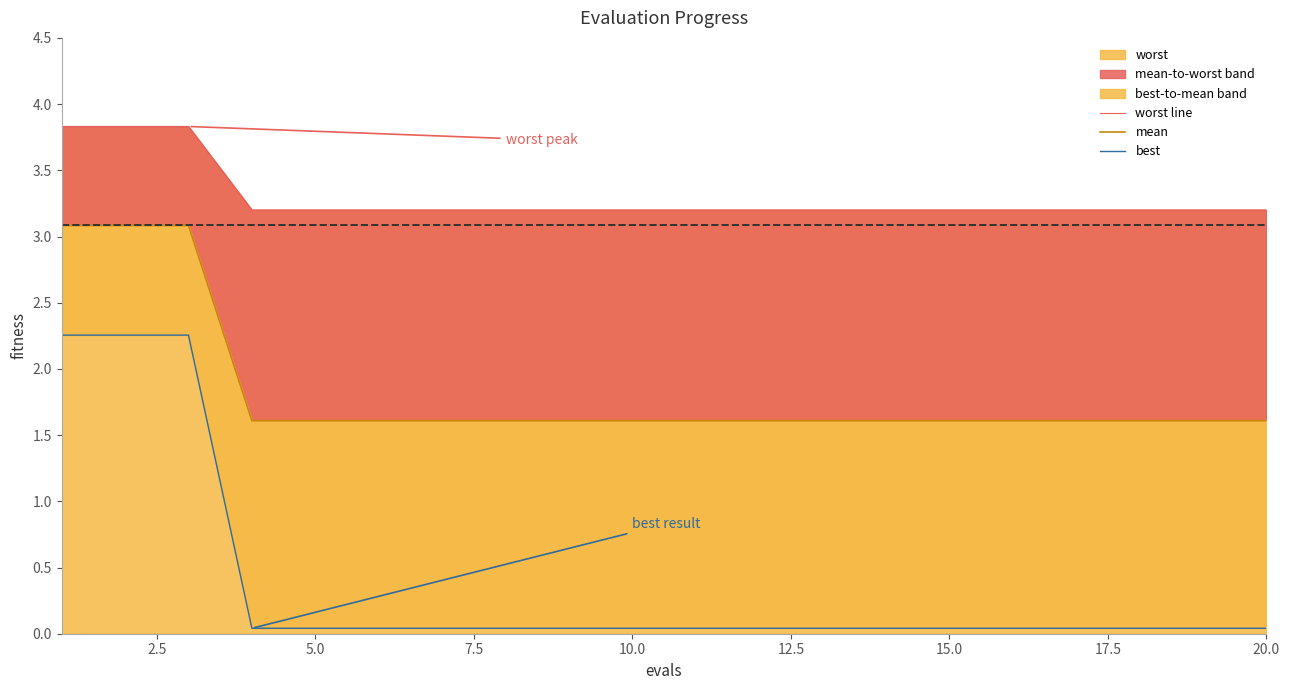

The value of worst at 5.0 is 3.2. True or false?

True